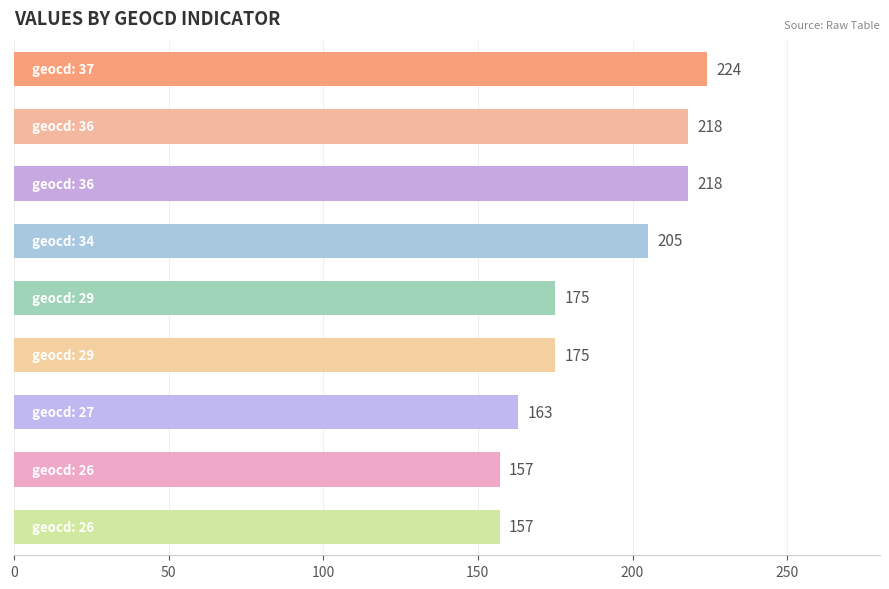

What is the difference between the maximum and minimum values?

67